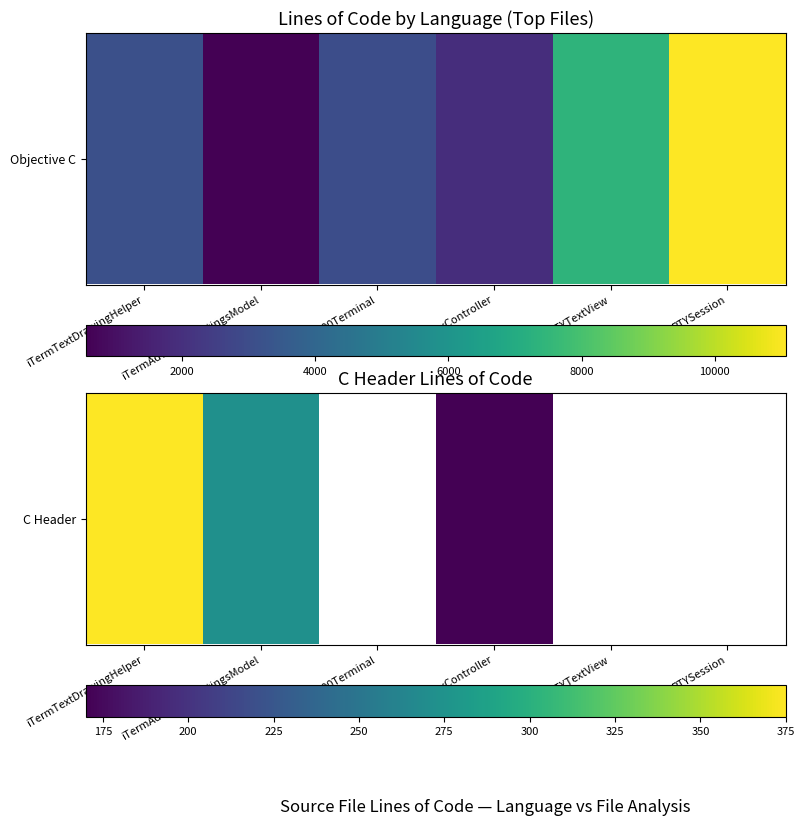

What is the greatest value displayed?

375